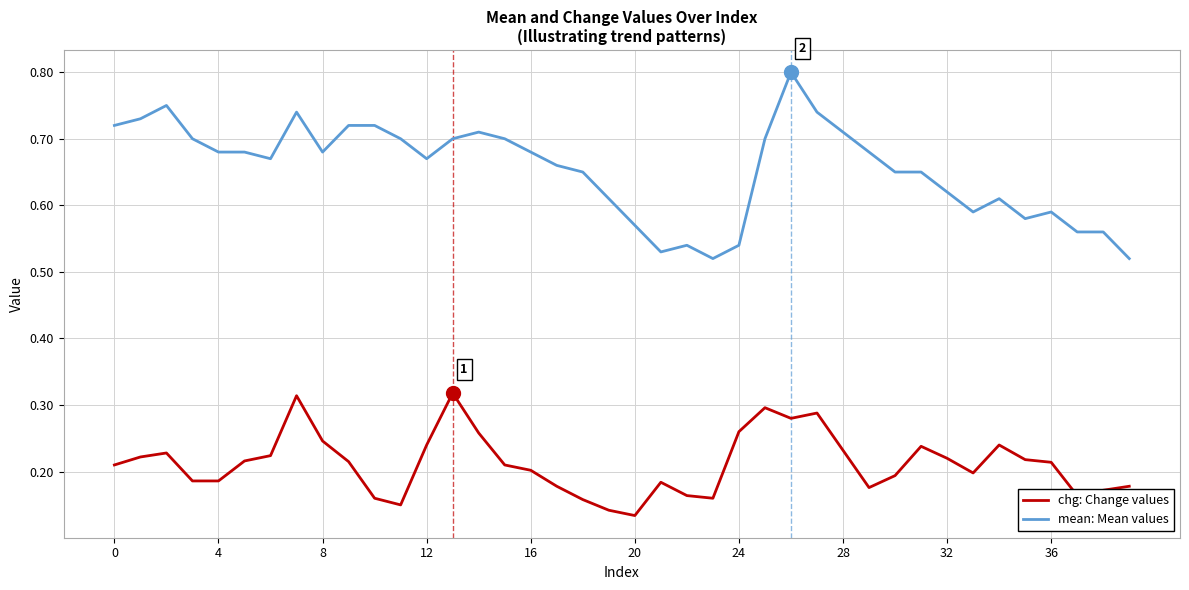

List the series in order of their overall mean, lowest first.

chg: Change values, mean: Mean values